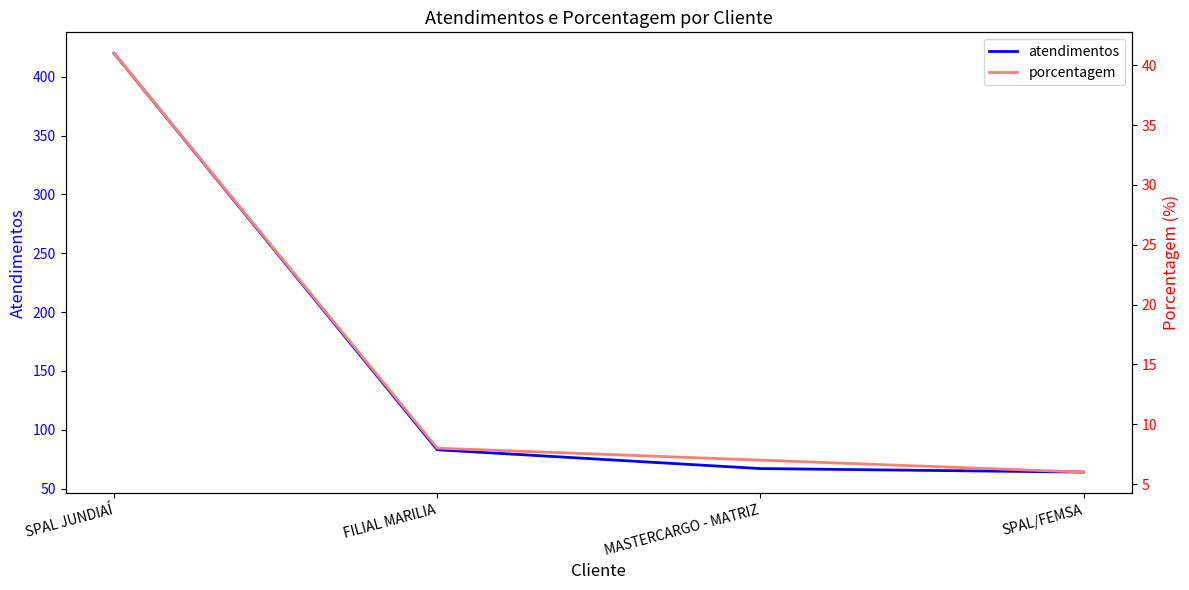

Is the value of porcentagem at MASTERCARGO - MATRIZ greater than the value of atendimentos at FILIAL MARILIA?

No